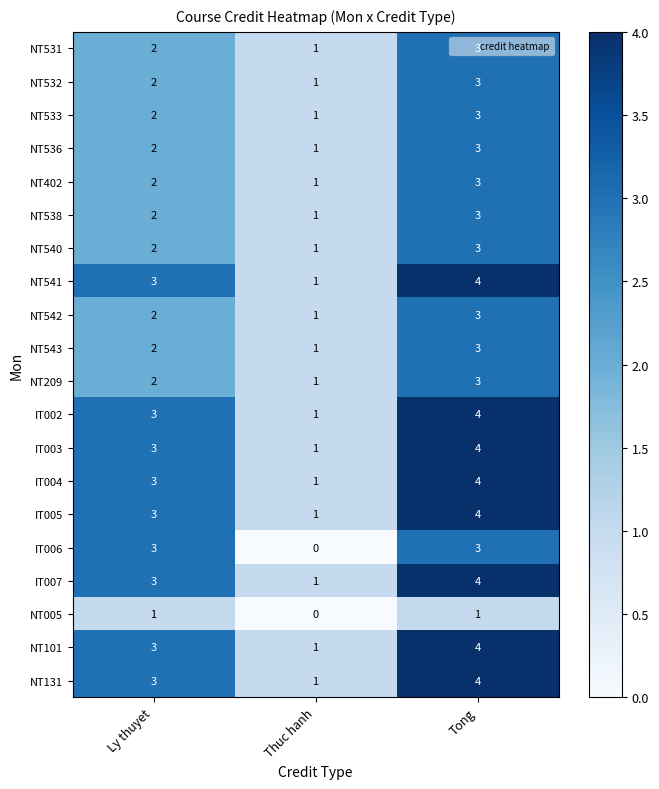

What is the approximate value of IT003 at Ly thuyet?

3